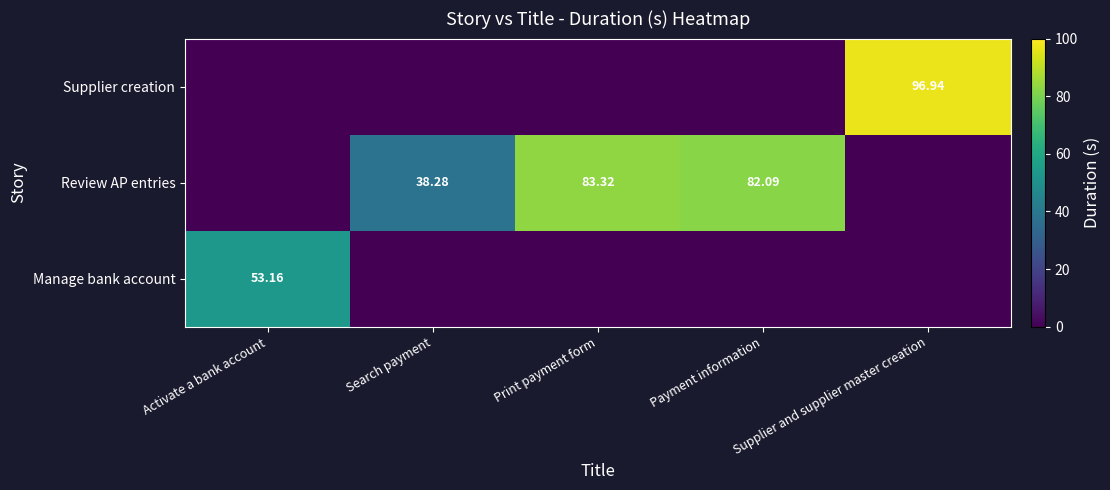

Is the value of Manage bank account at Activate a bank account greater than the value of Supplier creation at Supplier and supplier master creation?

No